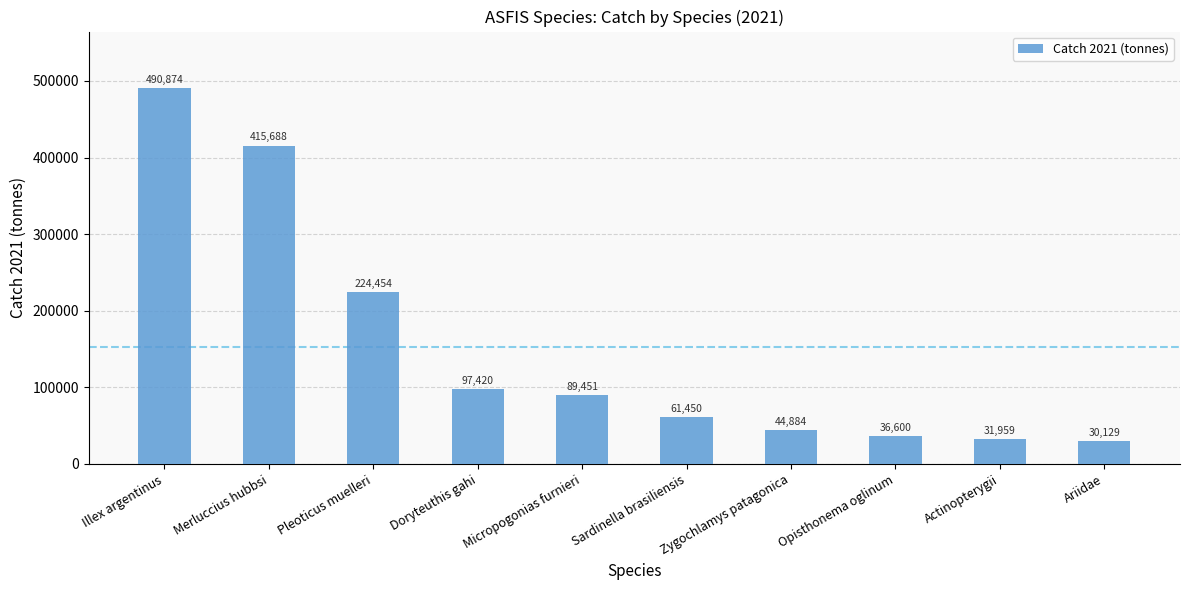

What is the label of the 10th bar from the right?

Illex argentinus